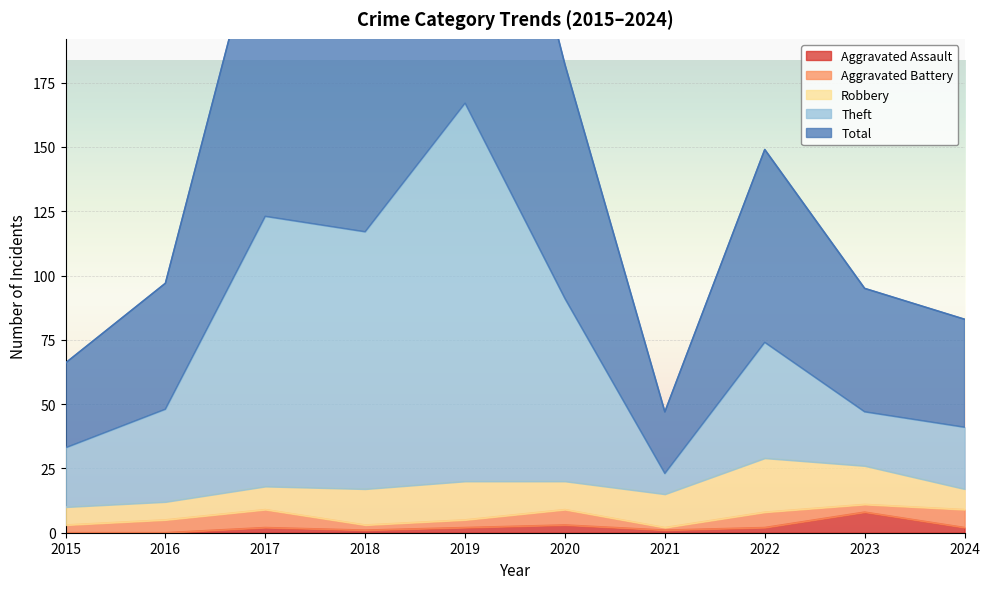

What is the maximum value for Total?

334